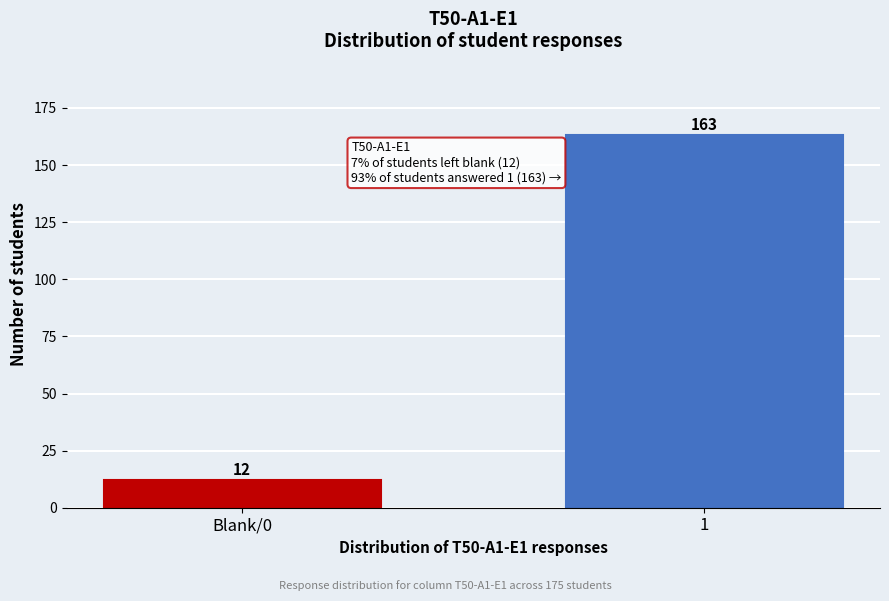

Reading left to right, transcribe all the data shown in this chart.

Blank/0=12	1=163